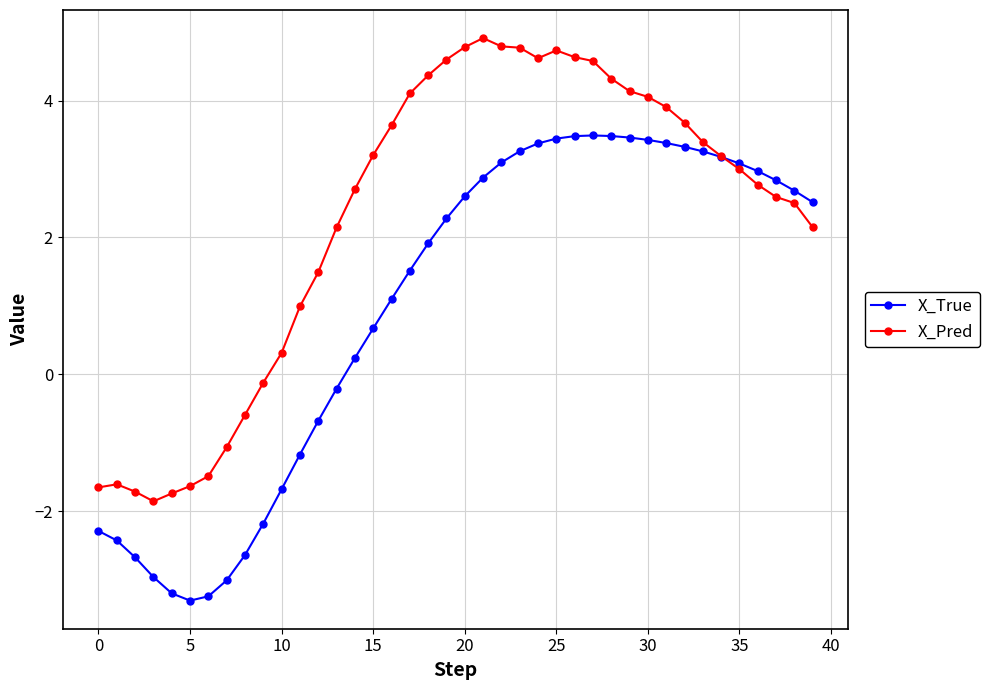

What is the minimum value shown in the chart?

-3.3